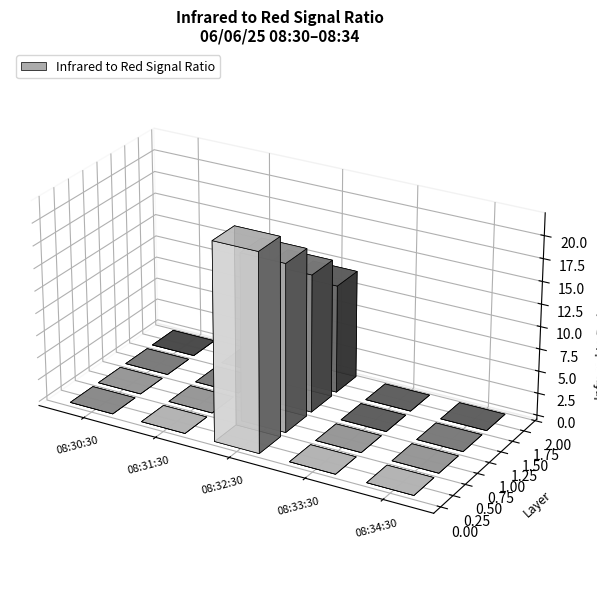

What is the difference between the maximum and minimum values?

22